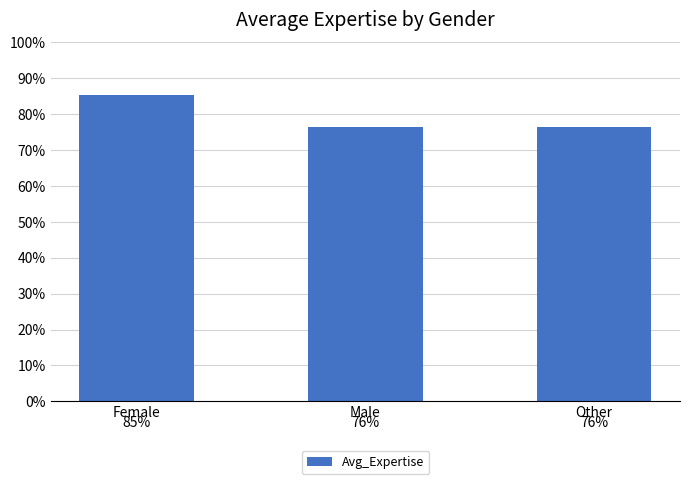

What is the label of the 1st bar from the right?

Other